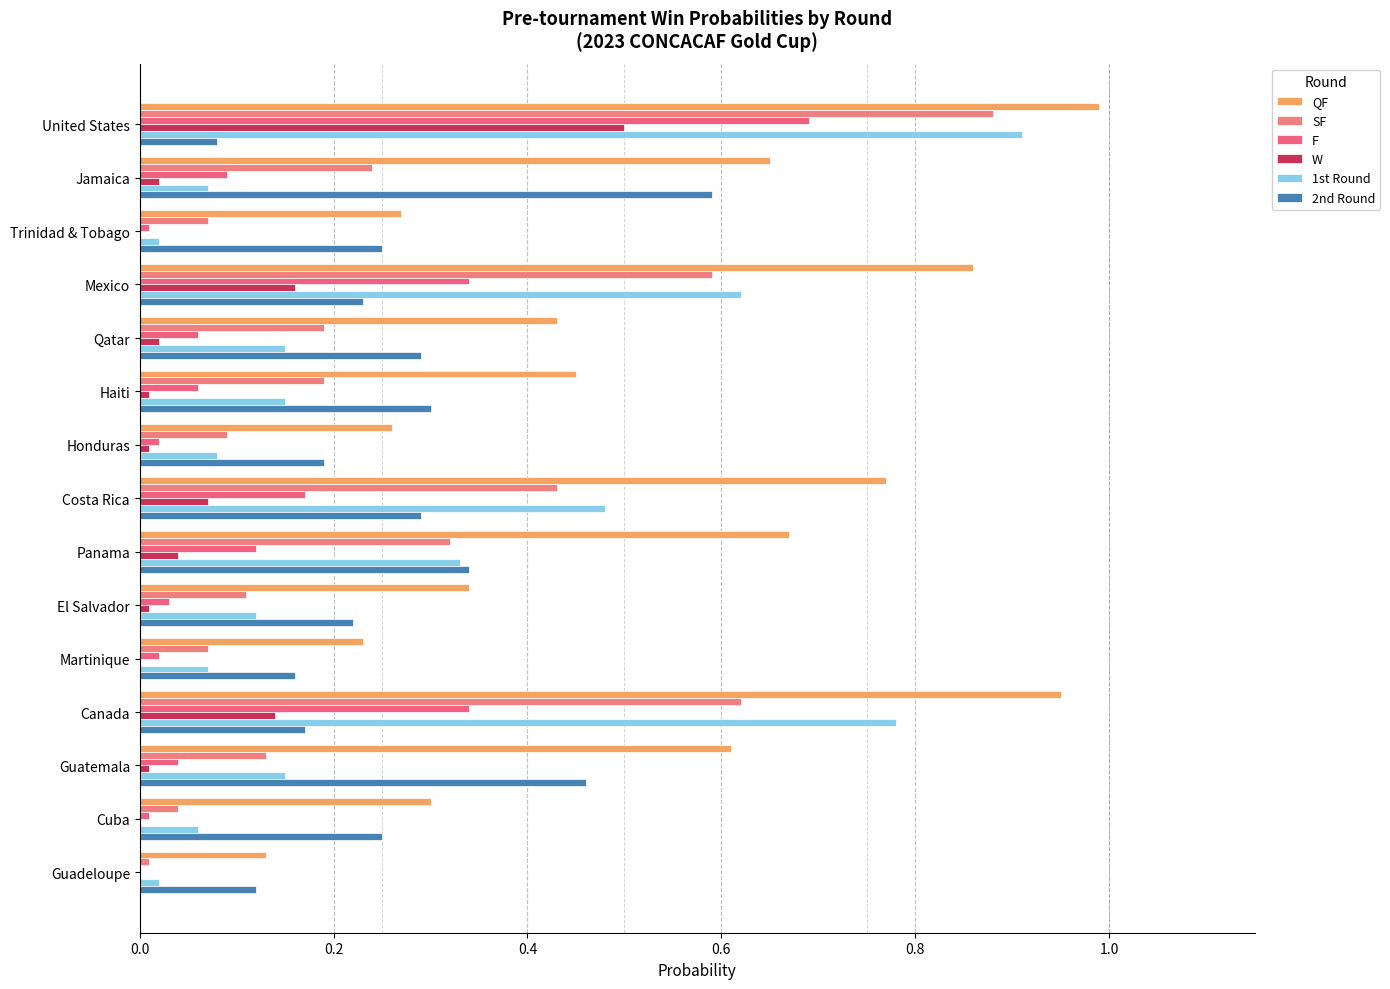

How many series are shown in this chart?

6